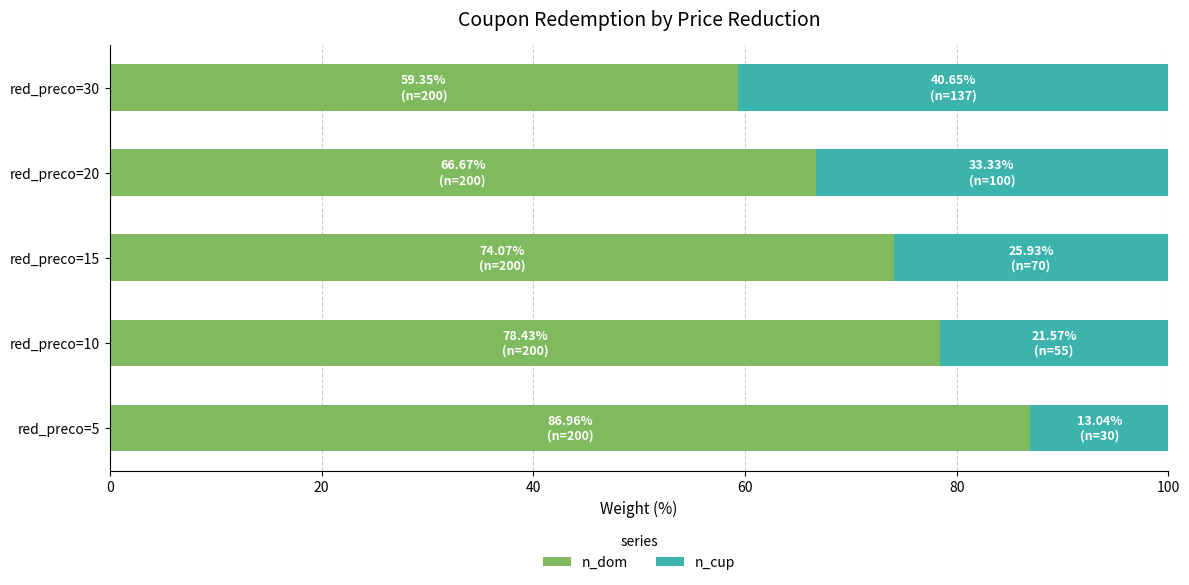

Rank the categories by n_dom value from lowest to highest.

red_preco=30, red_preco=20, red_preco=15, red_preco=10, red_preco=5